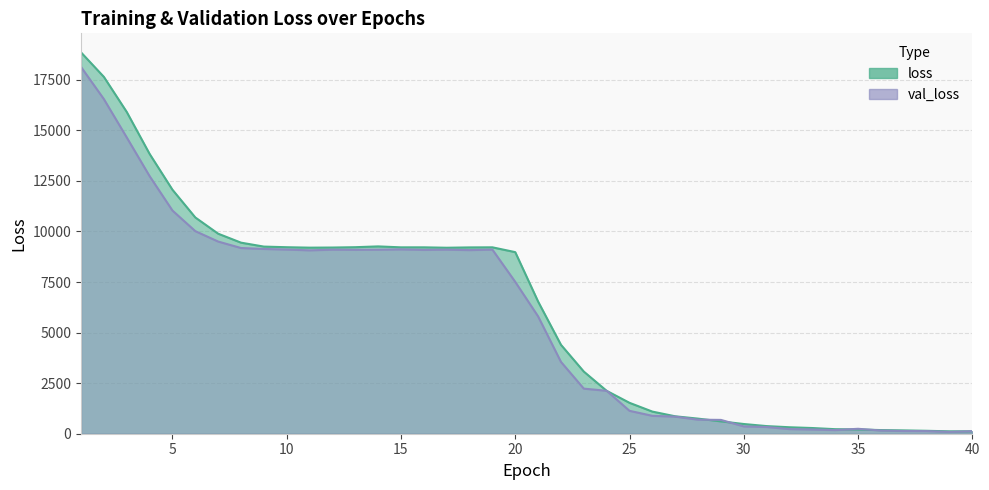

What is the sum of all loss values?

242273.5